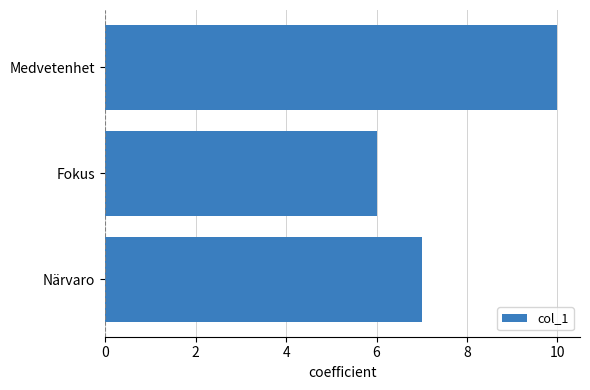

What is the label of the 3rd bar from the top?

Närvaro